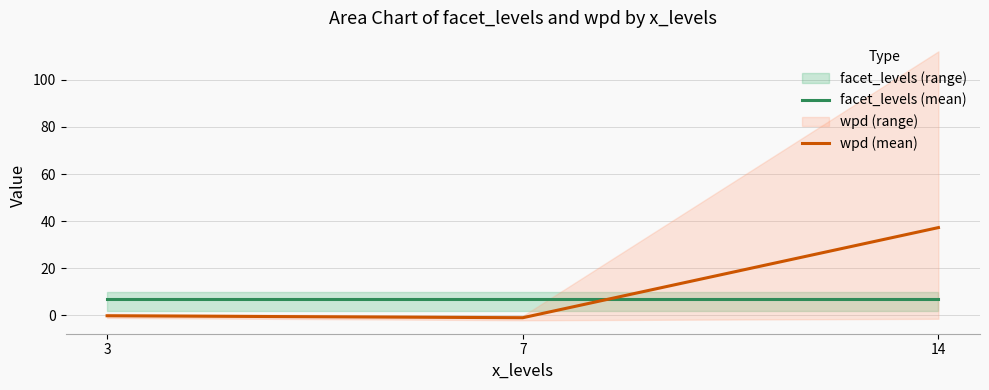

Which series has the largest total across all categories?

wpd (mean)